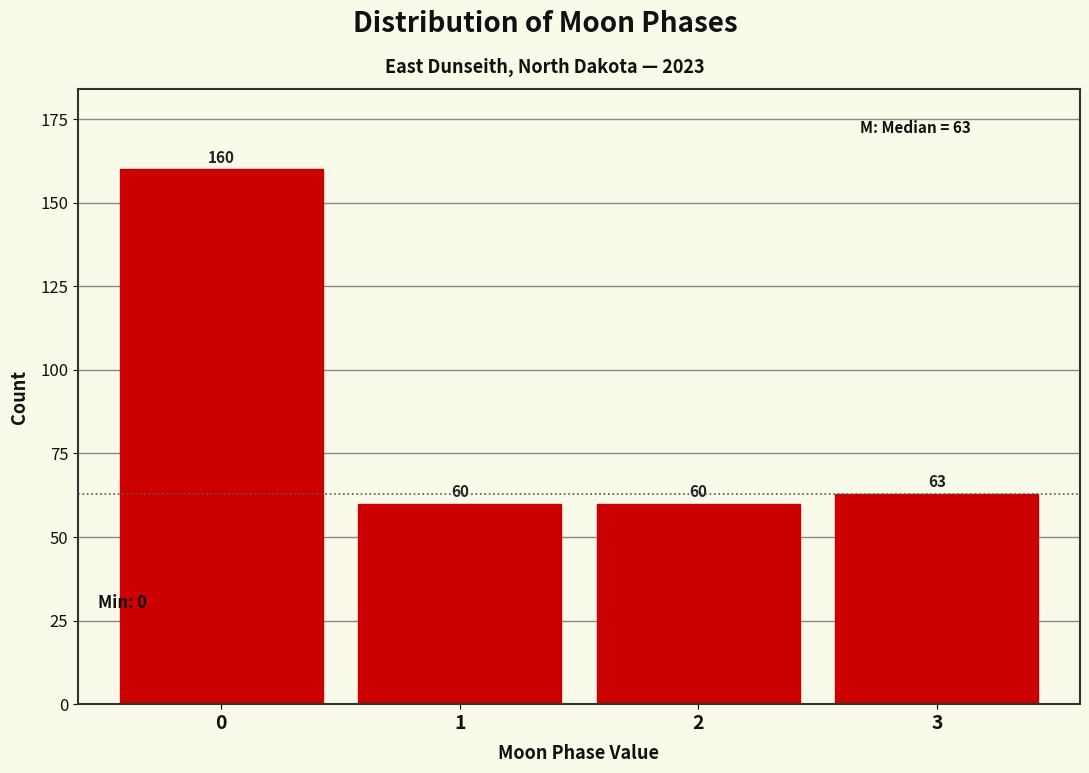

Reading left to right, list all the values displayed in this chart.

0=160	1=60	2=60	3=63